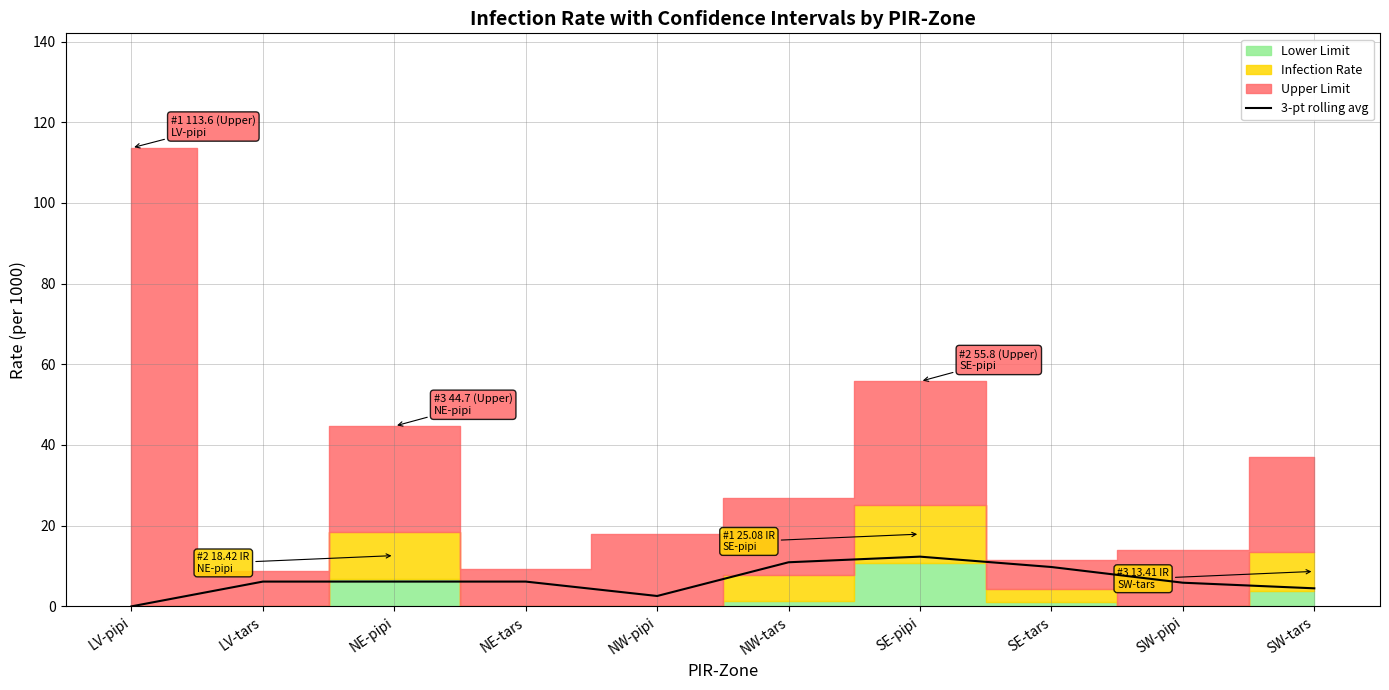

The value at SW-pipi is 8.1. True or false?

False